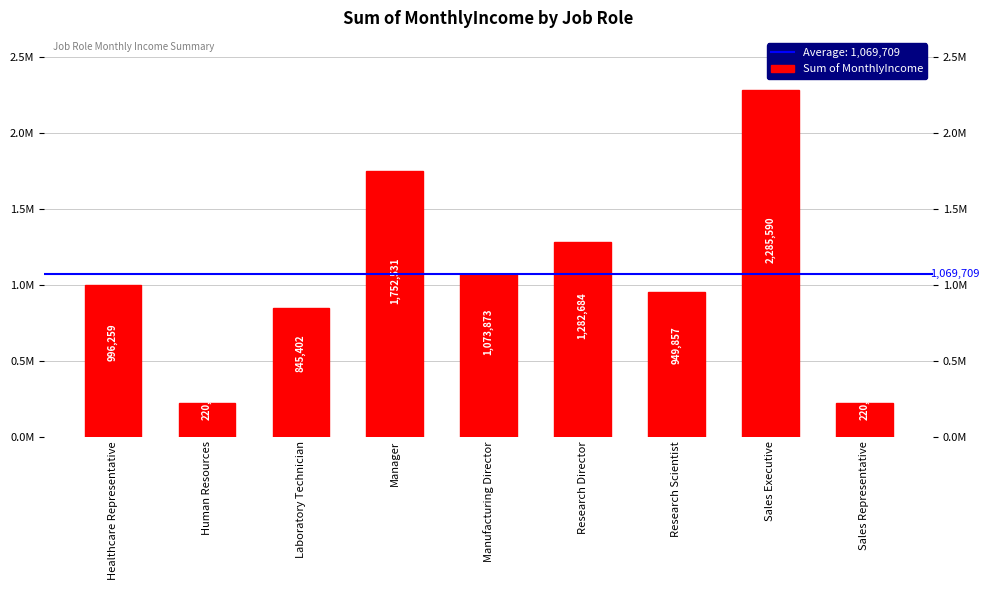

What is the difference between the maximum and second lowest values?

2064666